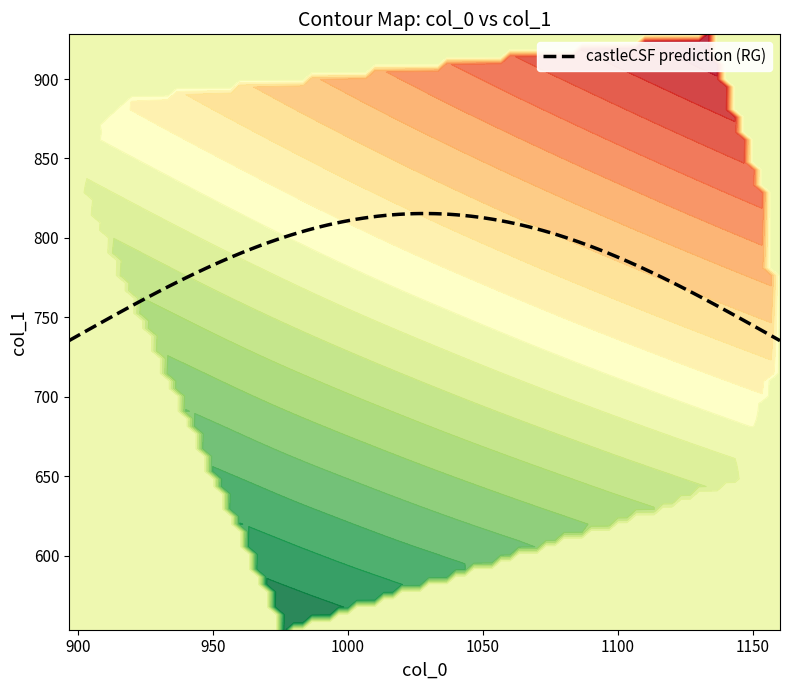

What is the total value across all series at col_0?

1753.3